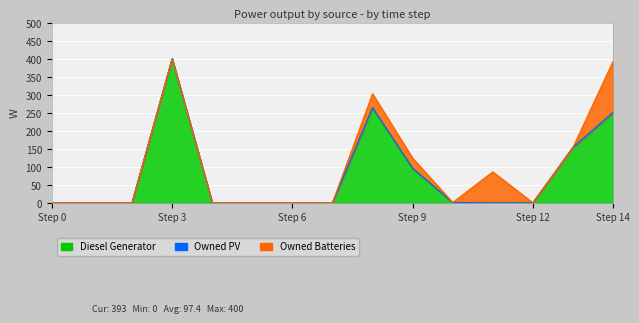

Reading left to right, extract all data points from this chart.

Diesel Generator: 0=0	1=0	2=0	3=400	4=0	5=0	6=0	7=0	8=264	9=96	10=1	11=0	12=0	13=154	14=251
Owned PV: 0=0	1=0	2=0	3=0	4=0	5=0	6=0	7=0	8=0	9=0	10=0	11=0	12=0	13=0	14=0
Owned Batteries: 0=0	1=0	2=0	3=0	4=0	5=0	6=0	7=0	8=39	9=28	10=0	11=86	12=0	13=0	14=142